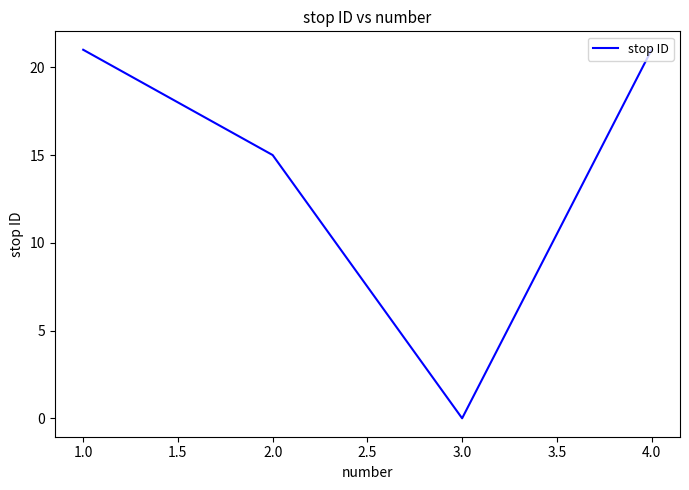

Is it true that the value at 4.0 is 11?

False